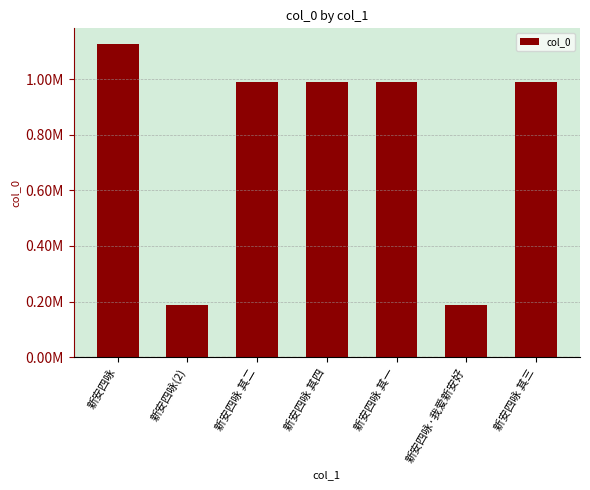

Are the bars horizontal?

No